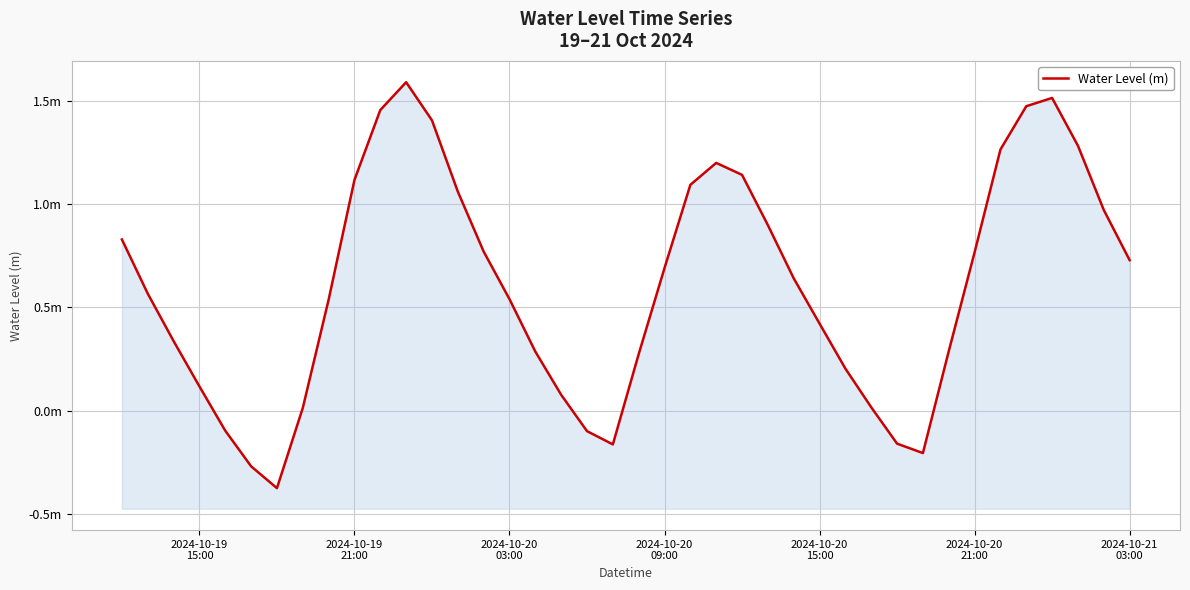

How many categories are shown in the chart?

40